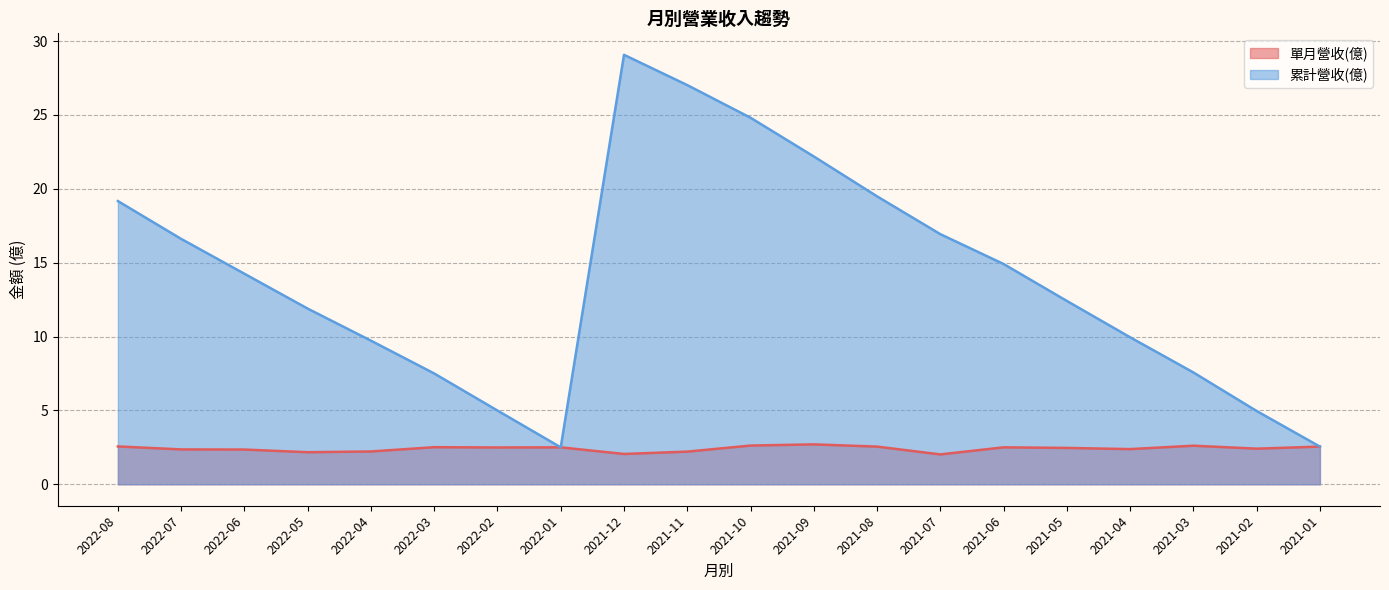

How many values in the 累計營收(億) series are below 14?

10